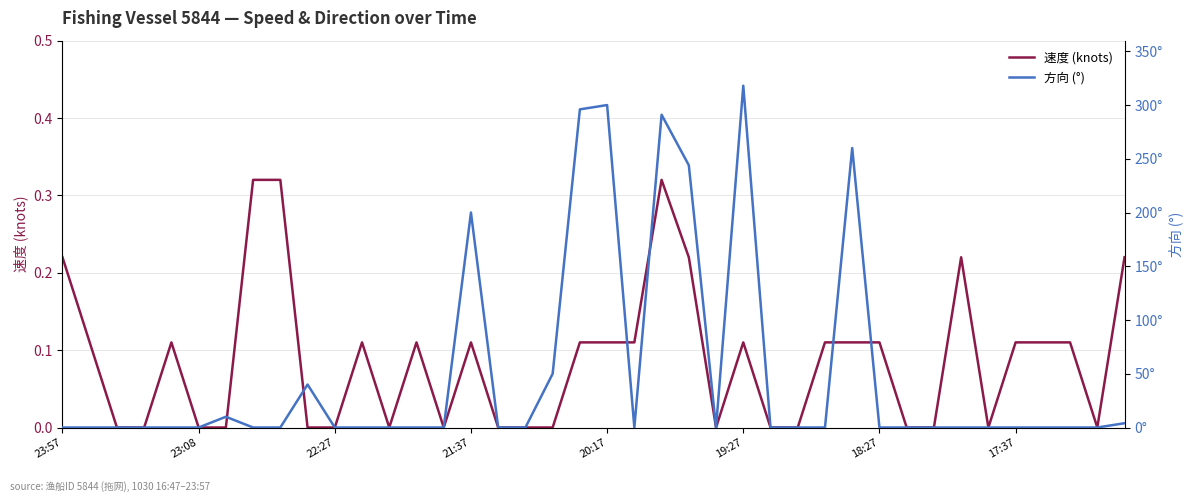

How many series are shown in this chart?

2